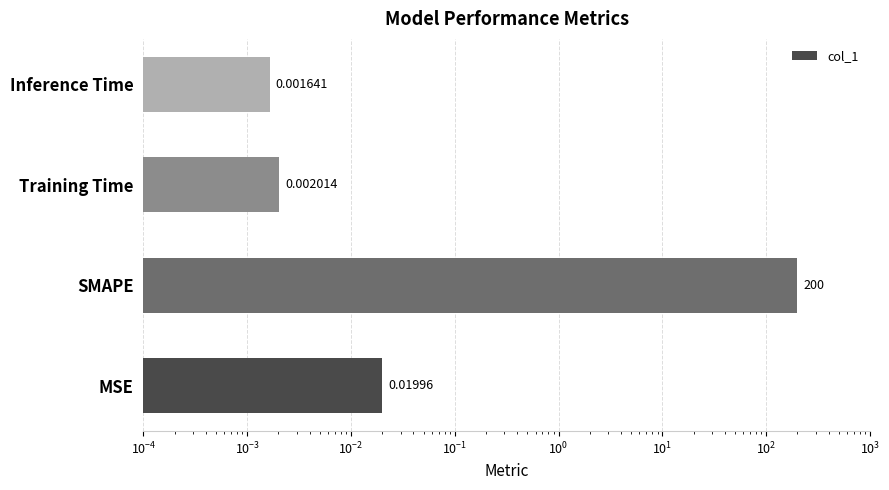

True or false: the data shows 0.0 at Inference Time.

True